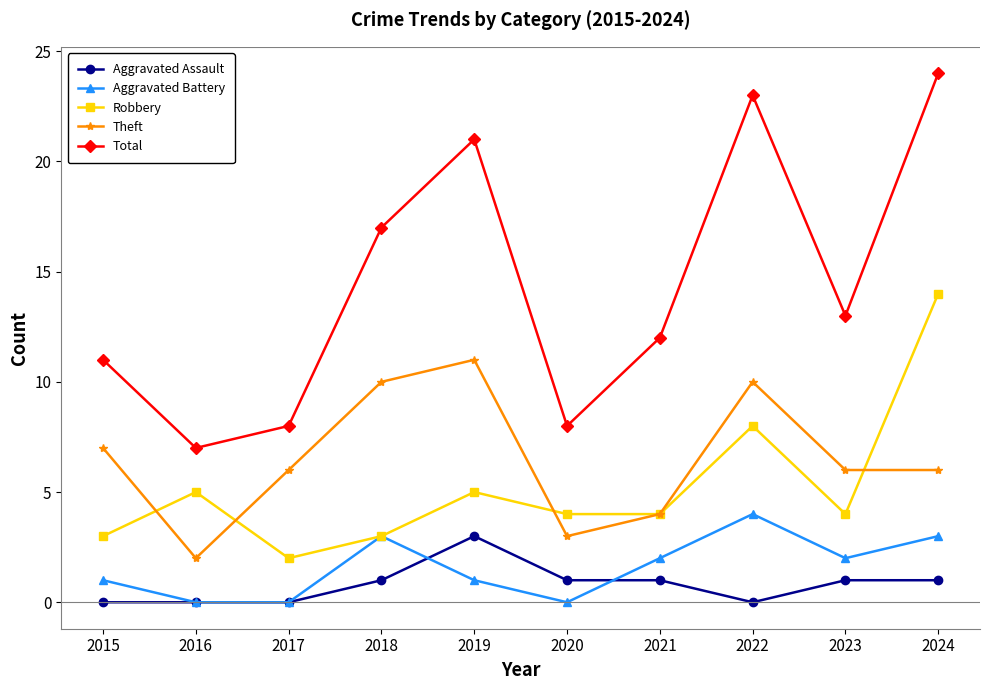

What are all the series names shown in the legend?

Aggravated Assault, Aggravated Battery, Robbery, Theft, Total